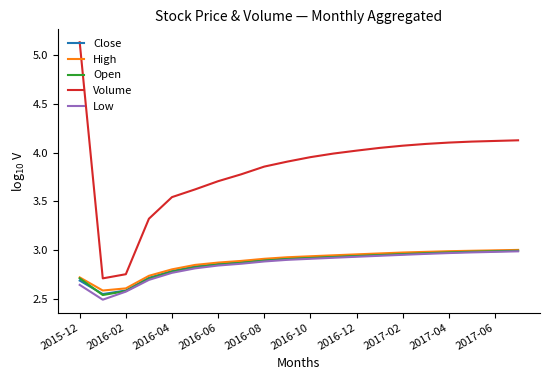

Which series has the largest total across all categories?

Volume